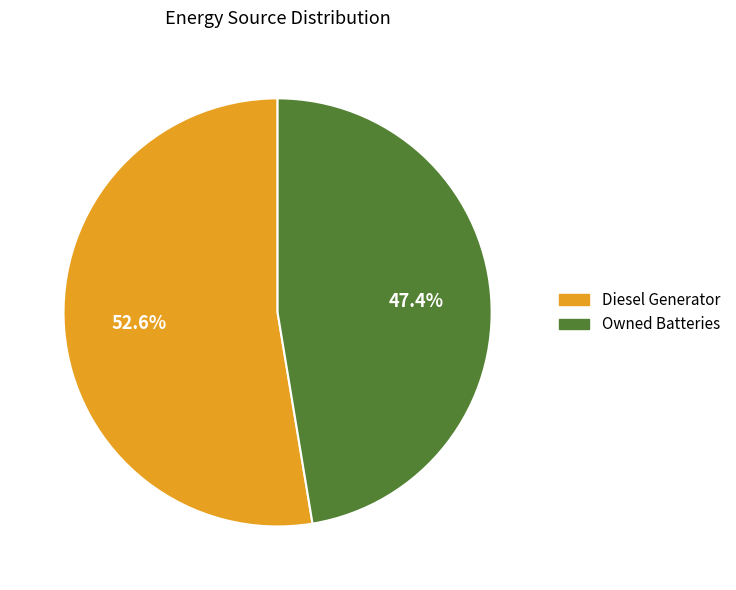

To the nearest percent, what is the difference between the largest and smallest slice percentages?

5%